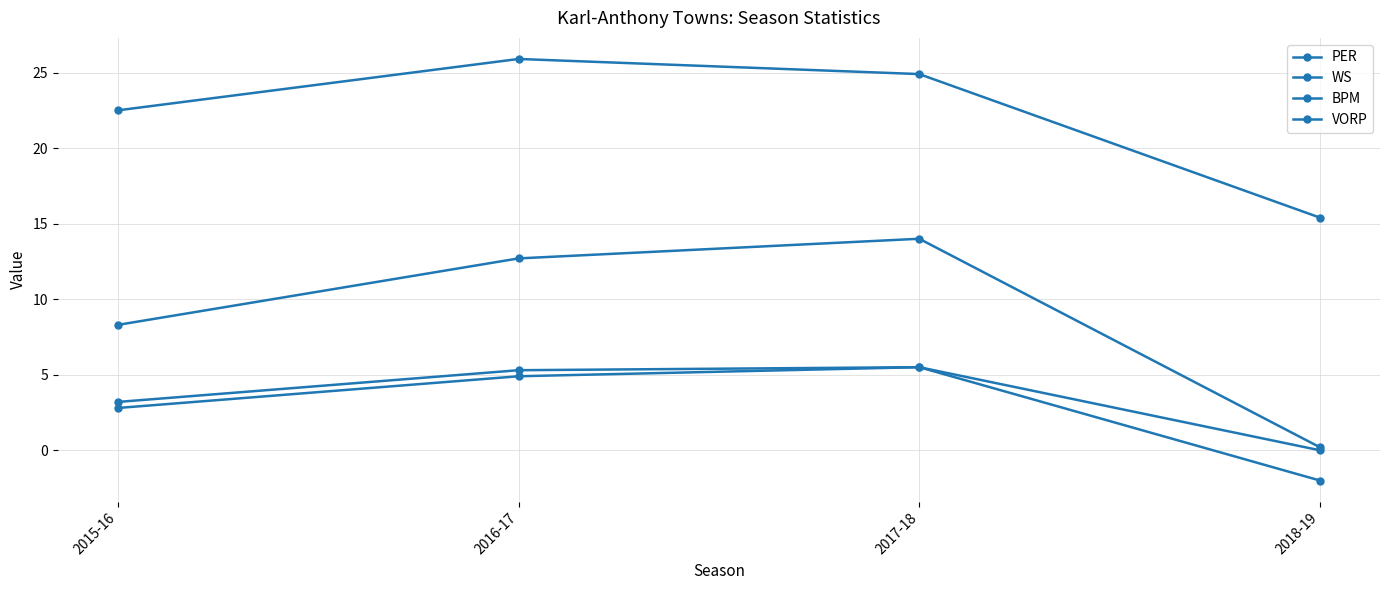

At 2018-19, list the series in order from largest to smallest.

PER, WS, VORP, BPM